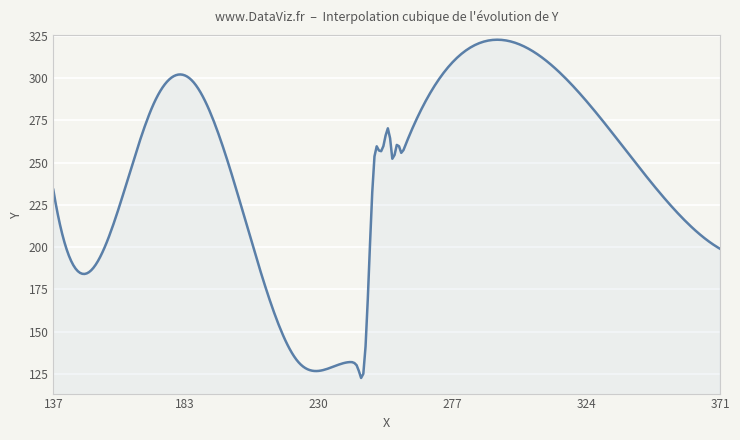

What is the minimum value shown in the chart?

122.6